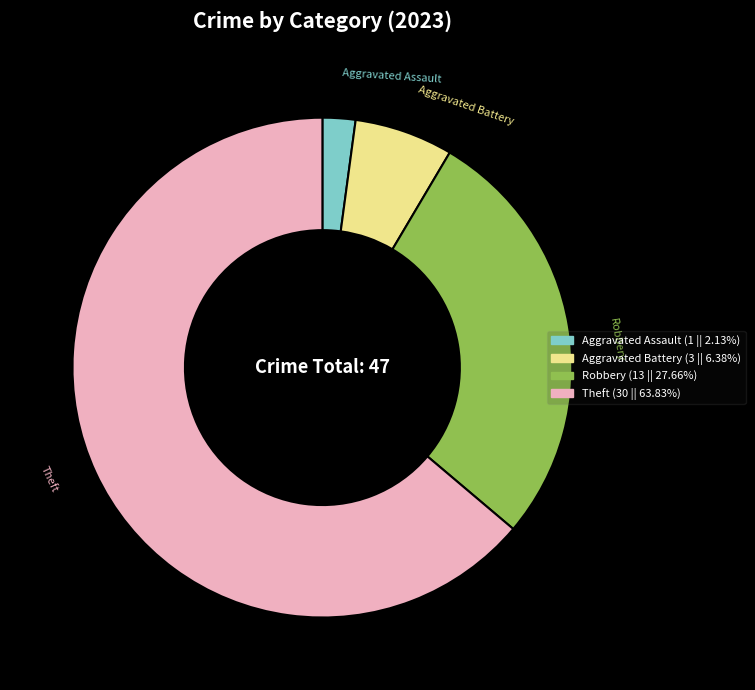

How many slices are in this pie chart?

4